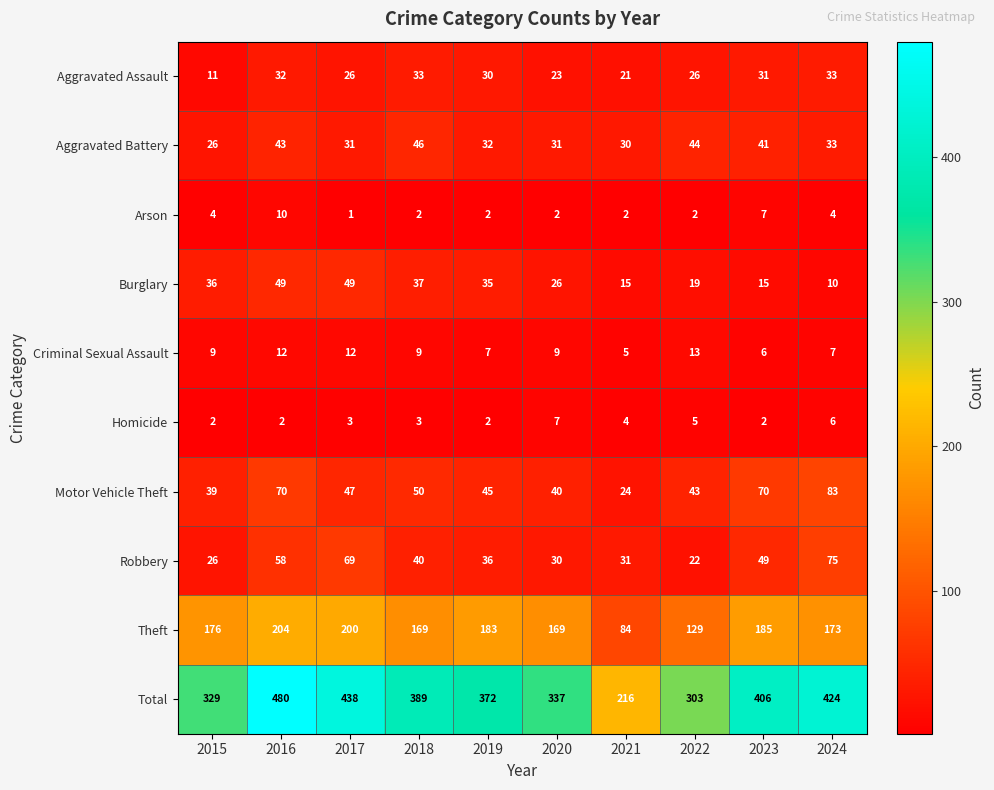

How many distinct data groups are displayed?

10